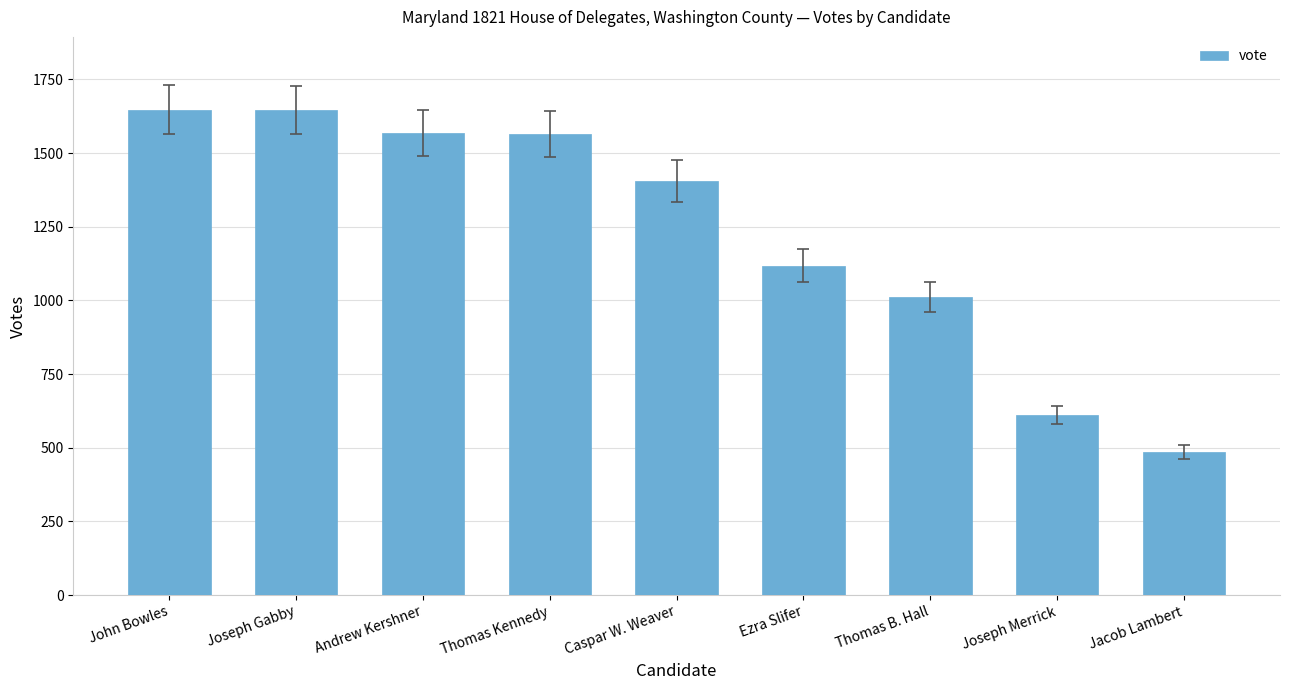

What position from the left is Caspar W. Weaver?

5